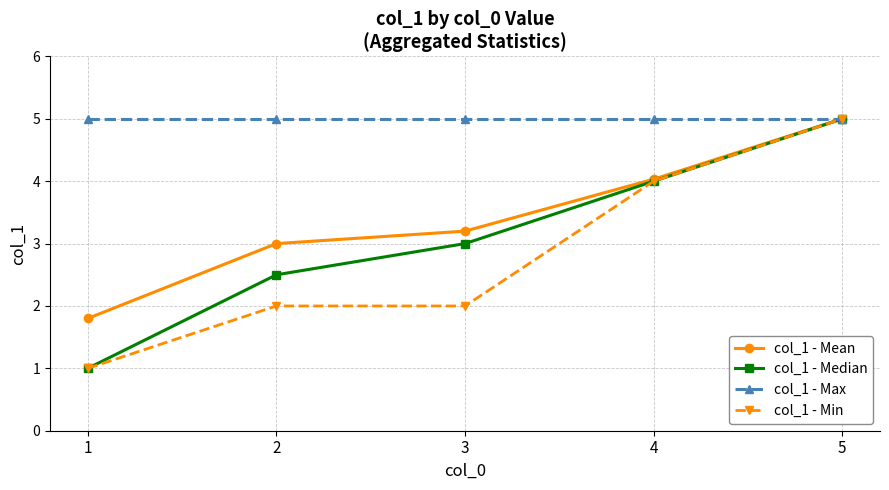

Reading left to right, transcribe all the data shown in this chart.

col_1 - Mean: 1.8	3.0	3.2	4.0	5.0
col_1 - Median: 1.0	2.5	3.0	4.0	5.0
col_1 - Max: 5.0	5.0	5.0	5.0	5.0
col_1 - Min: 1.0	2.0	2.0	4.0	5.0